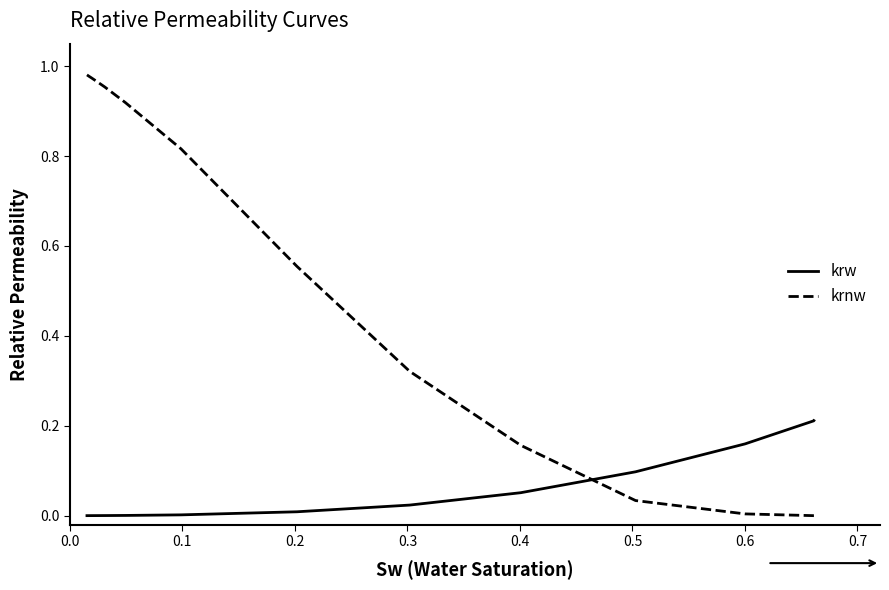

List the series in order of their overall mean, lowest first.

krw, krnw